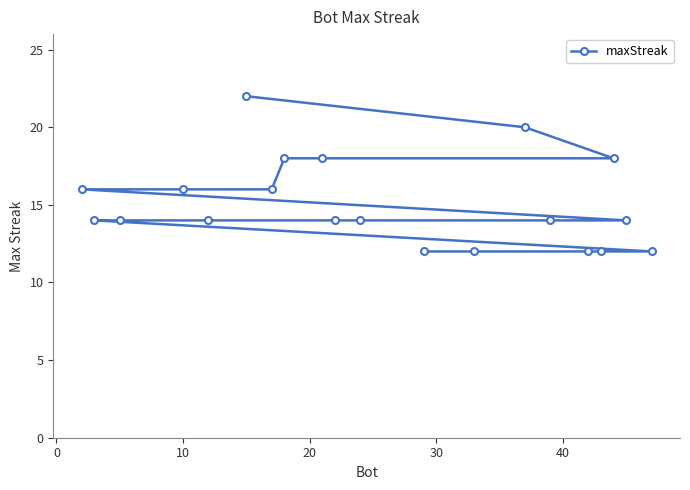

What is the greatest value displayed?

22